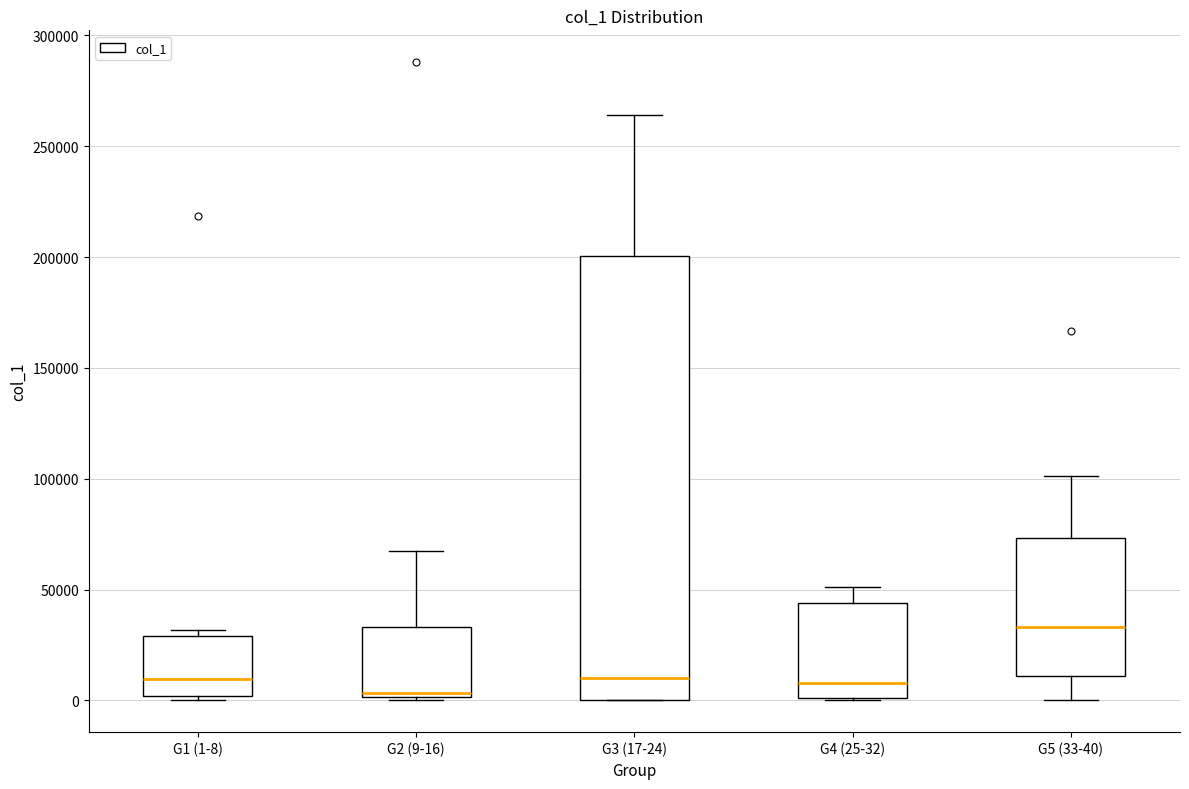

Where does the upper whisker of the box for G4 (25-32) end on the y-axis? The values are not printed on the chart, so give them approximately, as read against the axis.

50000